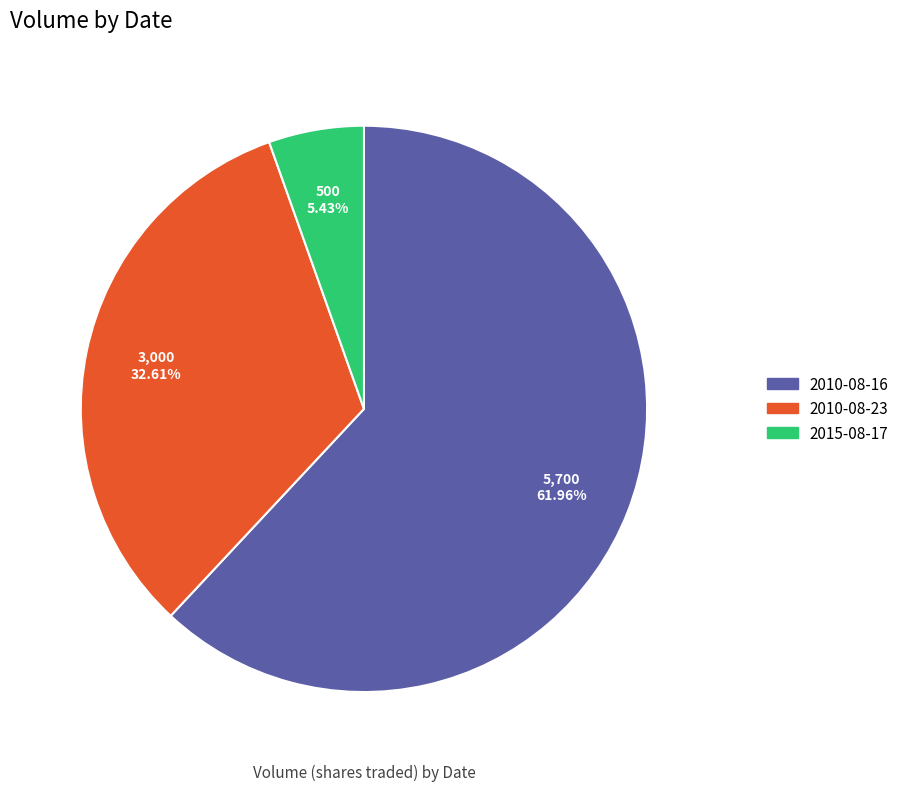

True or false: 2010-08-23 accounts for 46% of the total.

False